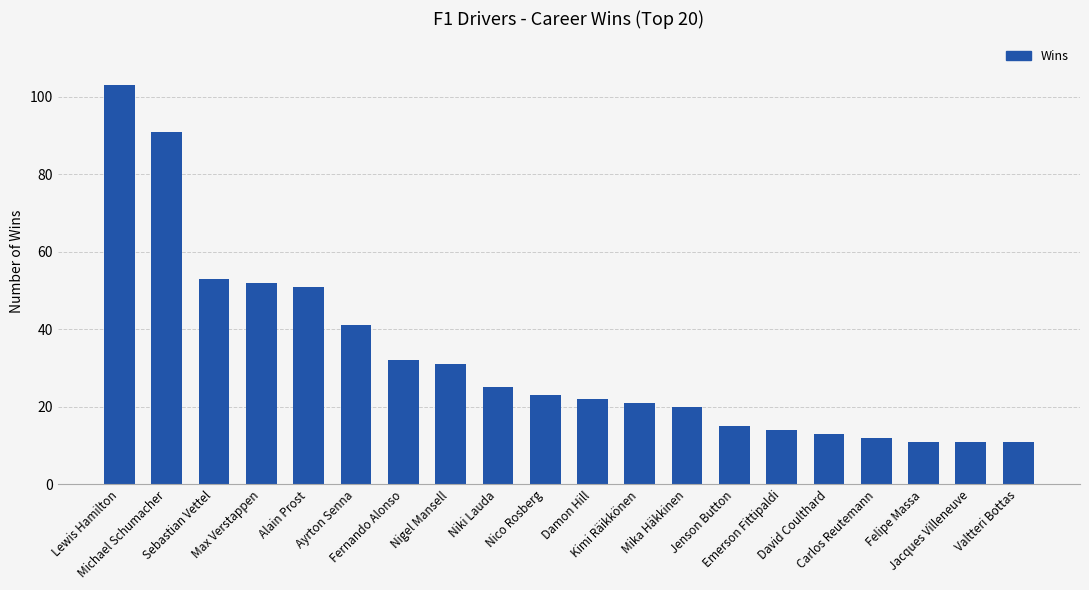

What is the smallest value displayed?

11